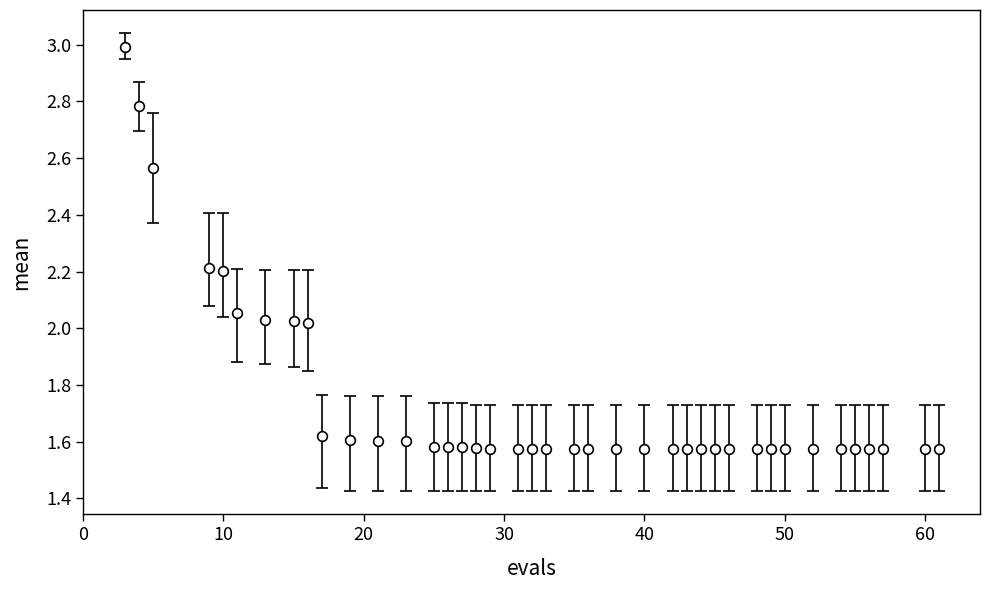

What is the maximum value shown in the chart?

3.0